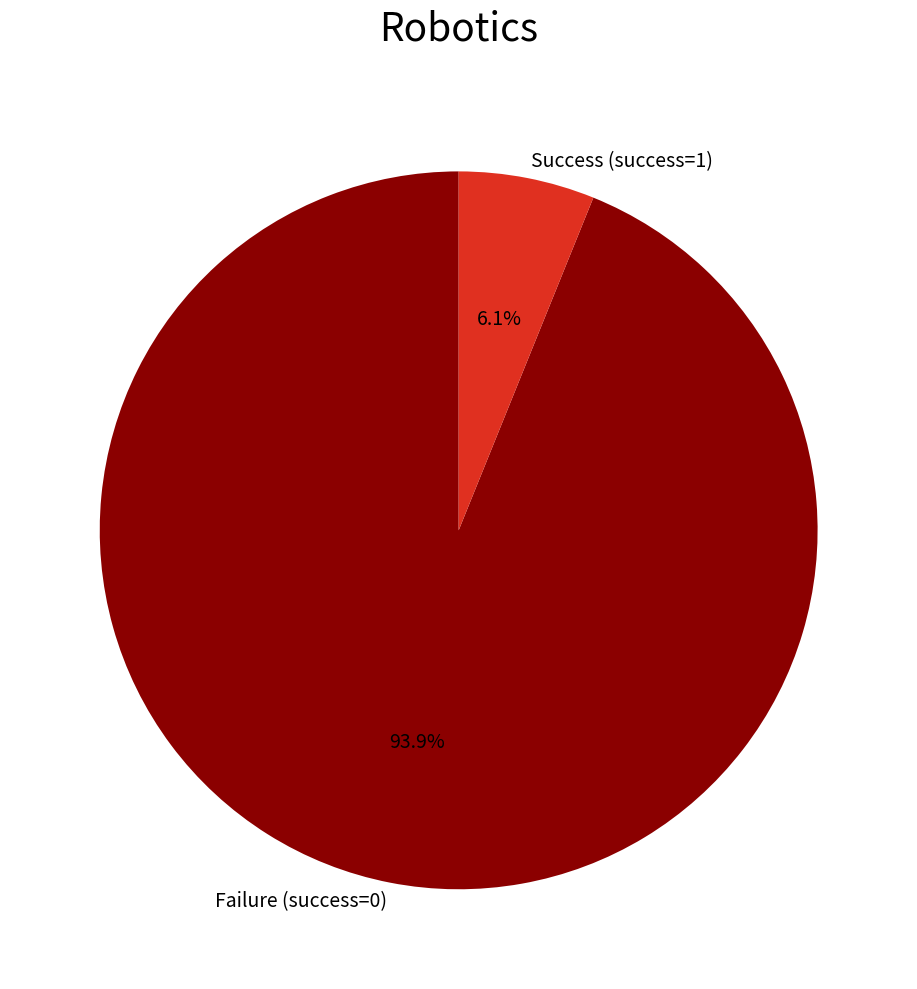

Is there a majority slice in this chart?

Yes